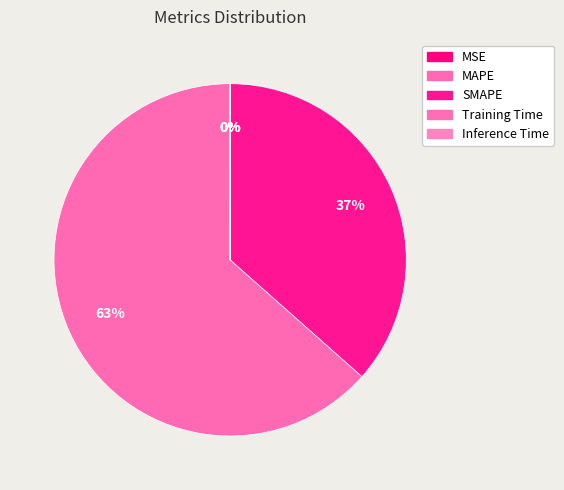

Rank the categories by value from lowest to highest.

Training Time, Inference Time, MSE, SMAPE, MAPE